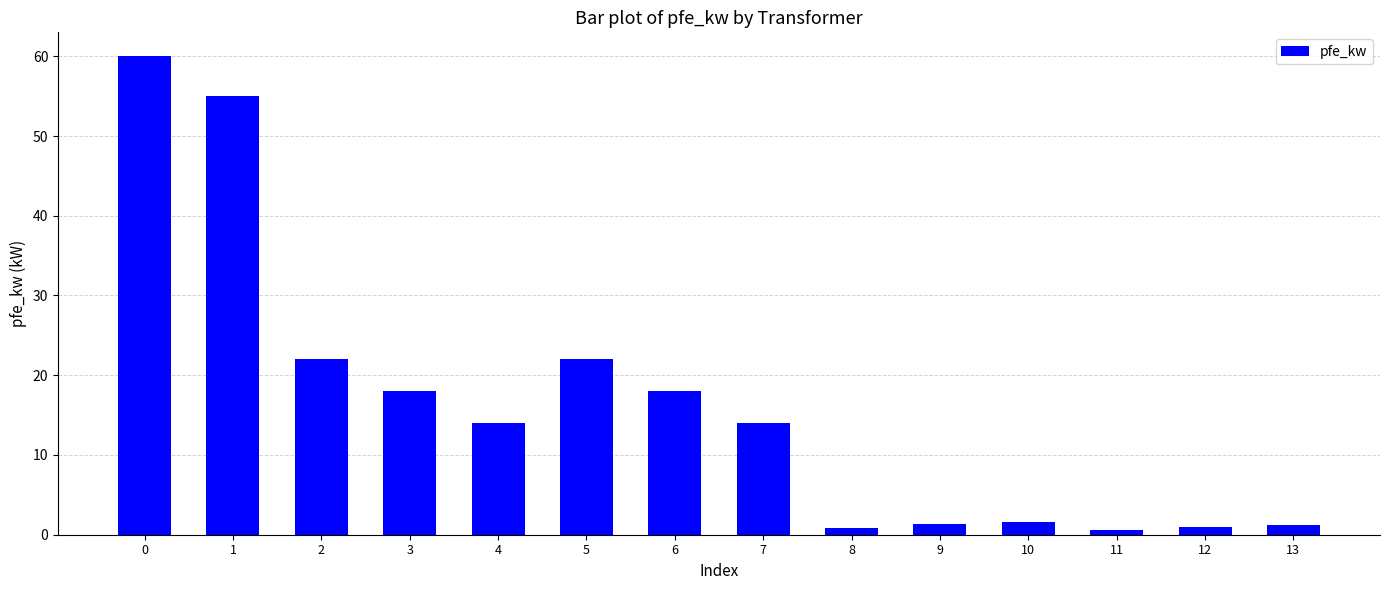

What is the value of the 2nd bar from the left?

55.0